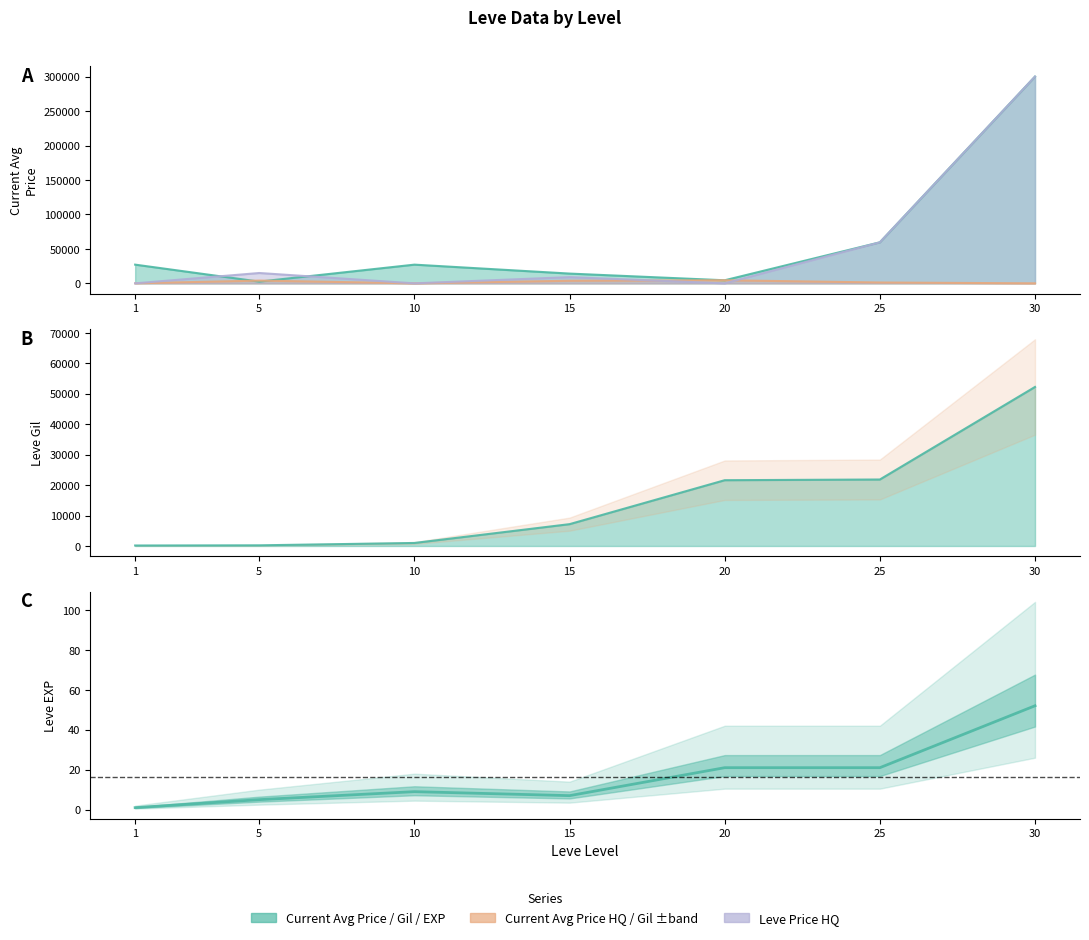

Where is currentAveragePriceHQ nearest to the value 2224?

25